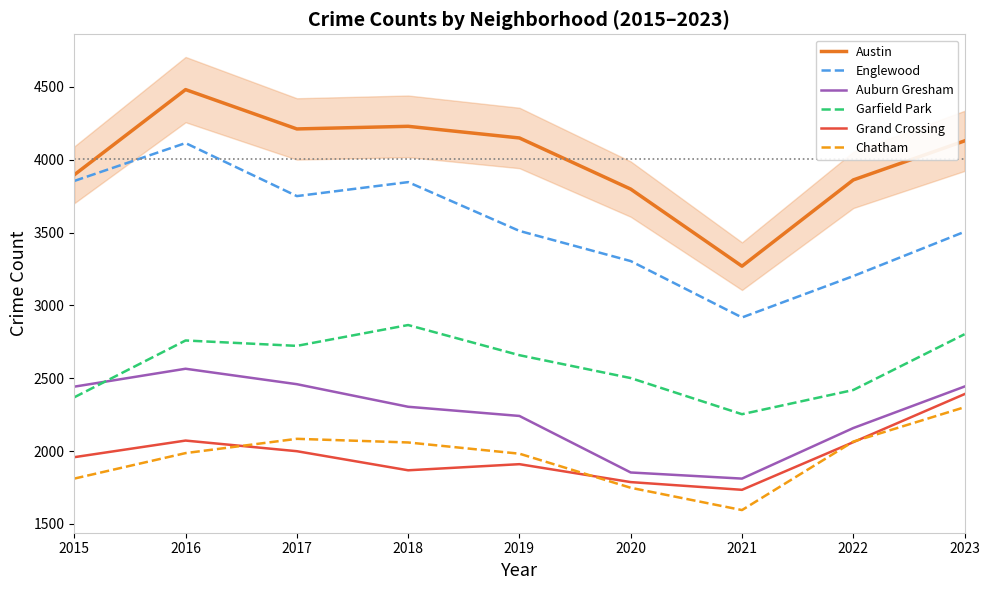

What is the spread (max minus min) of values at 2016?

2495